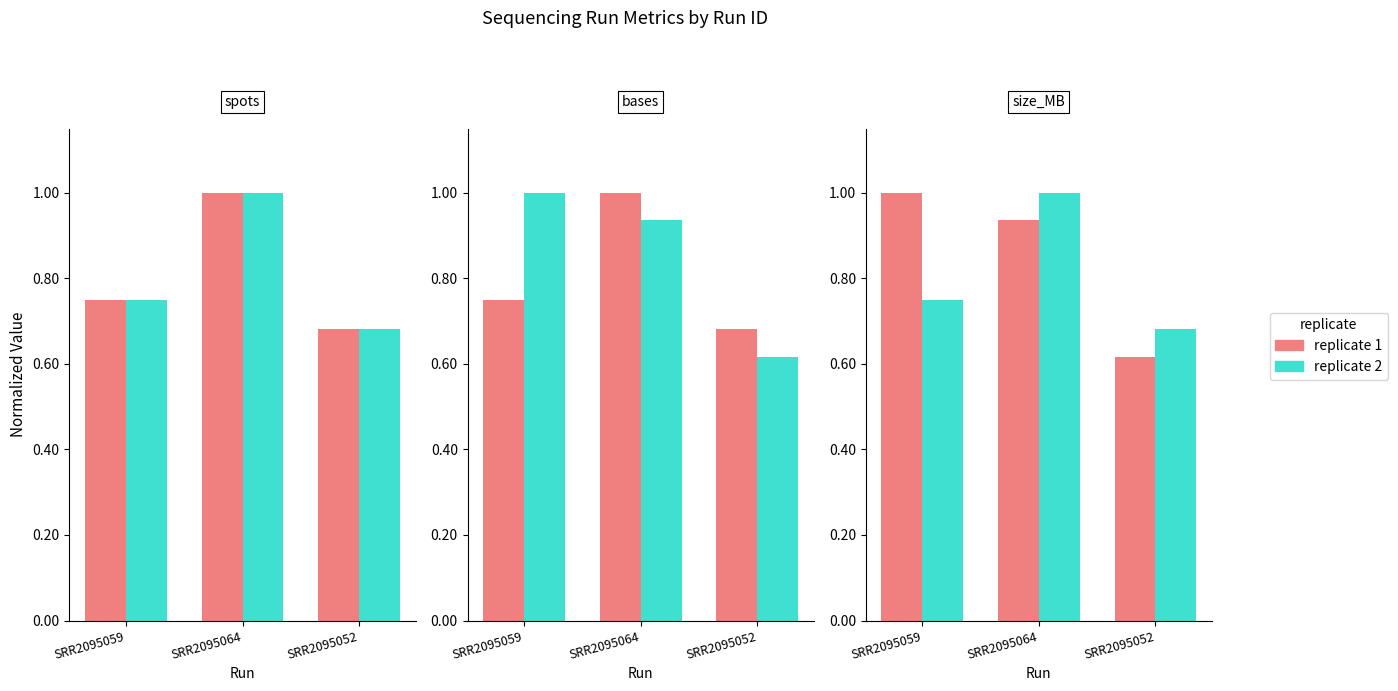

What is the sum of the replicate 1 values at SRR2095064 and SRR2095059?

1.9